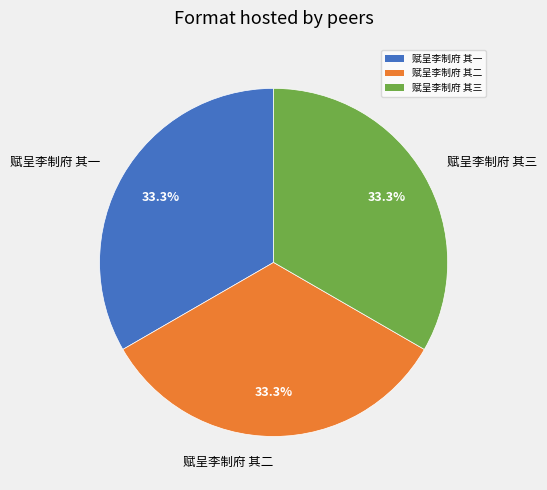

Approximately how many times larger is the value at 赋呈李制府 其三 compared to 赋呈李制府 其一?

1.0